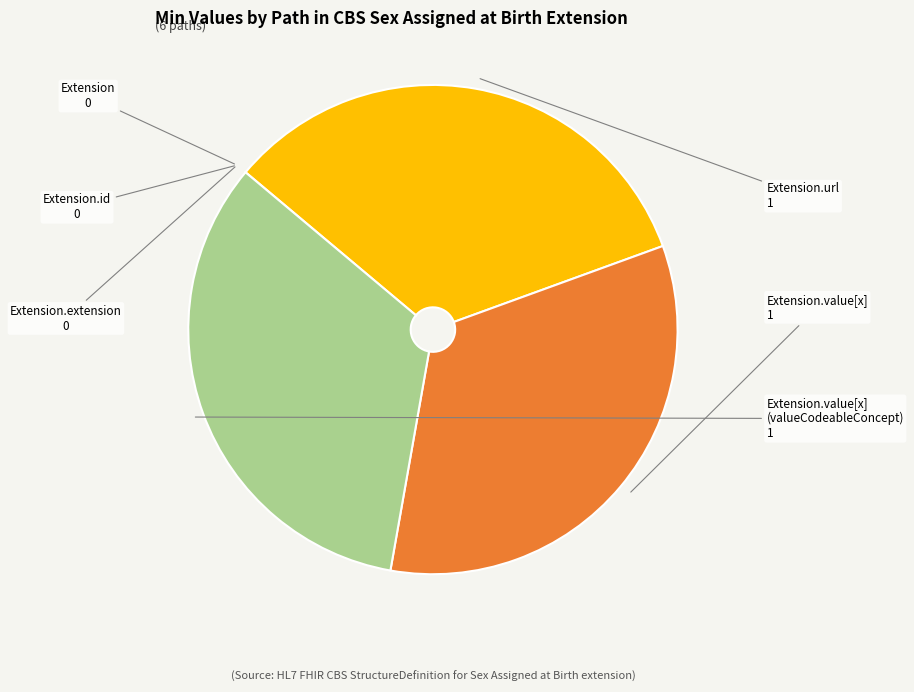

What is the largest slice in the pie chart?

Extension.url